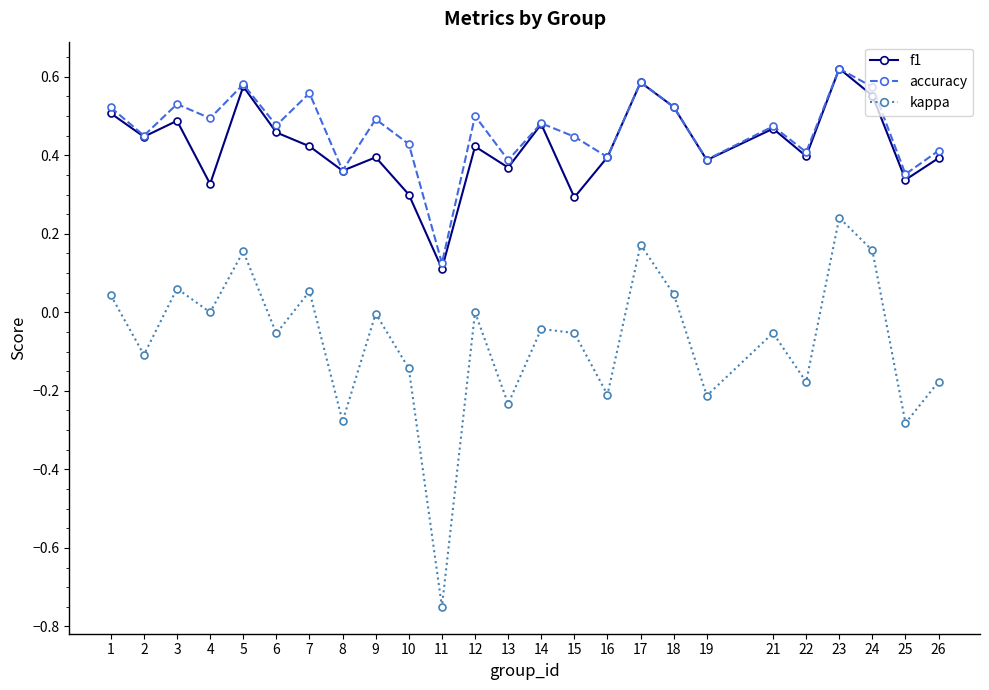

At 7, list the series in order from largest to smallest.

accuracy, f1, kappa